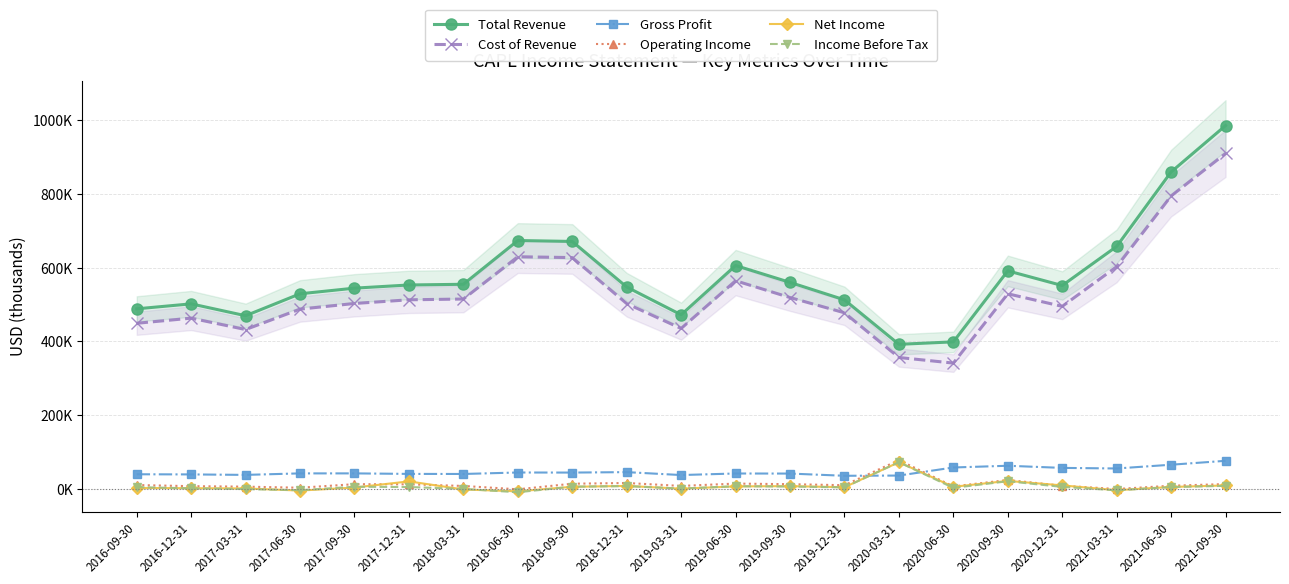

Is it true that Gross Profit equals 37100 at 2019-03-31?

True